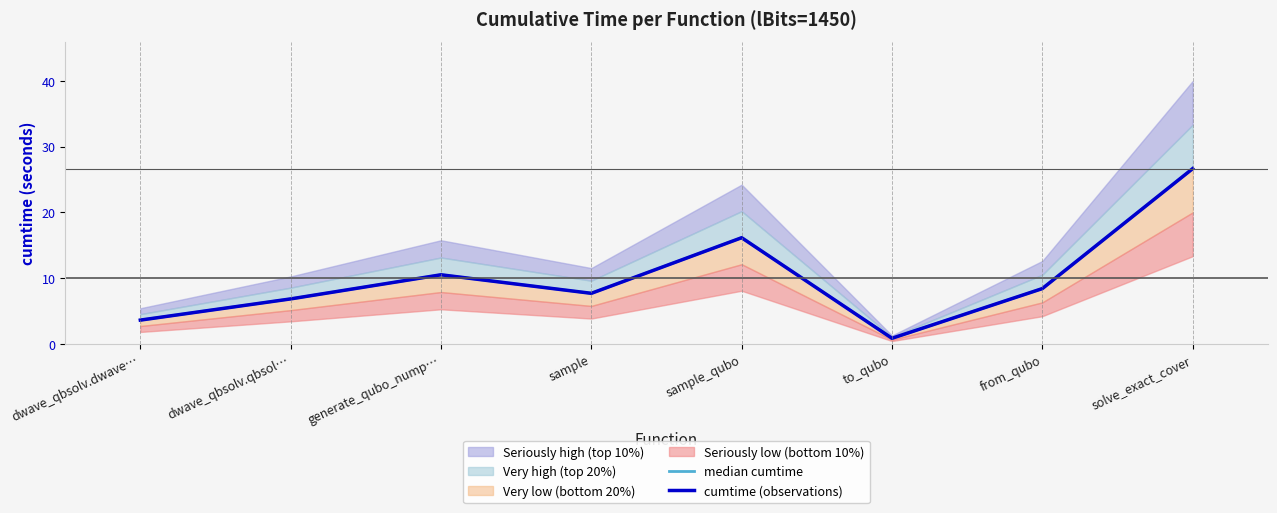

What is the total value across all series at to_qubo?

1.7